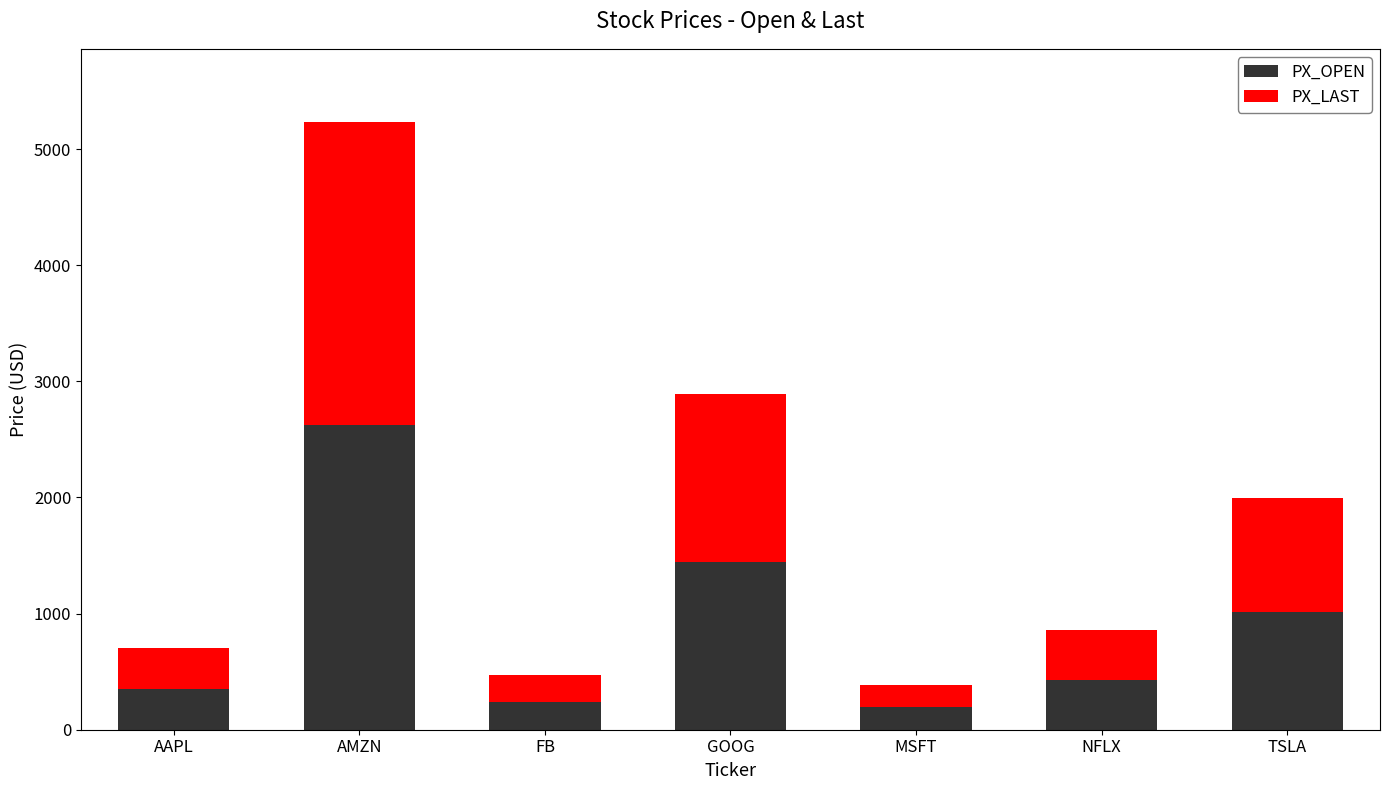

At which label does PX_OPEN first exceed 425?

AMZN